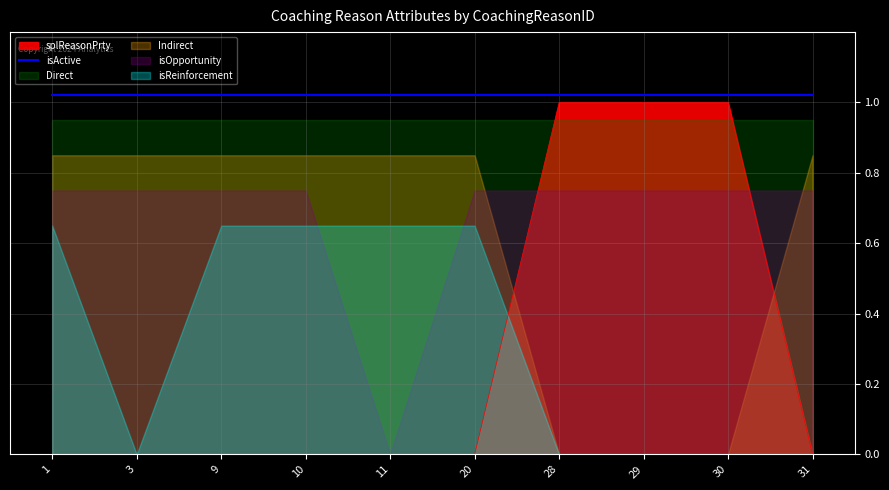

At which category is the sum across all series the highest?

1